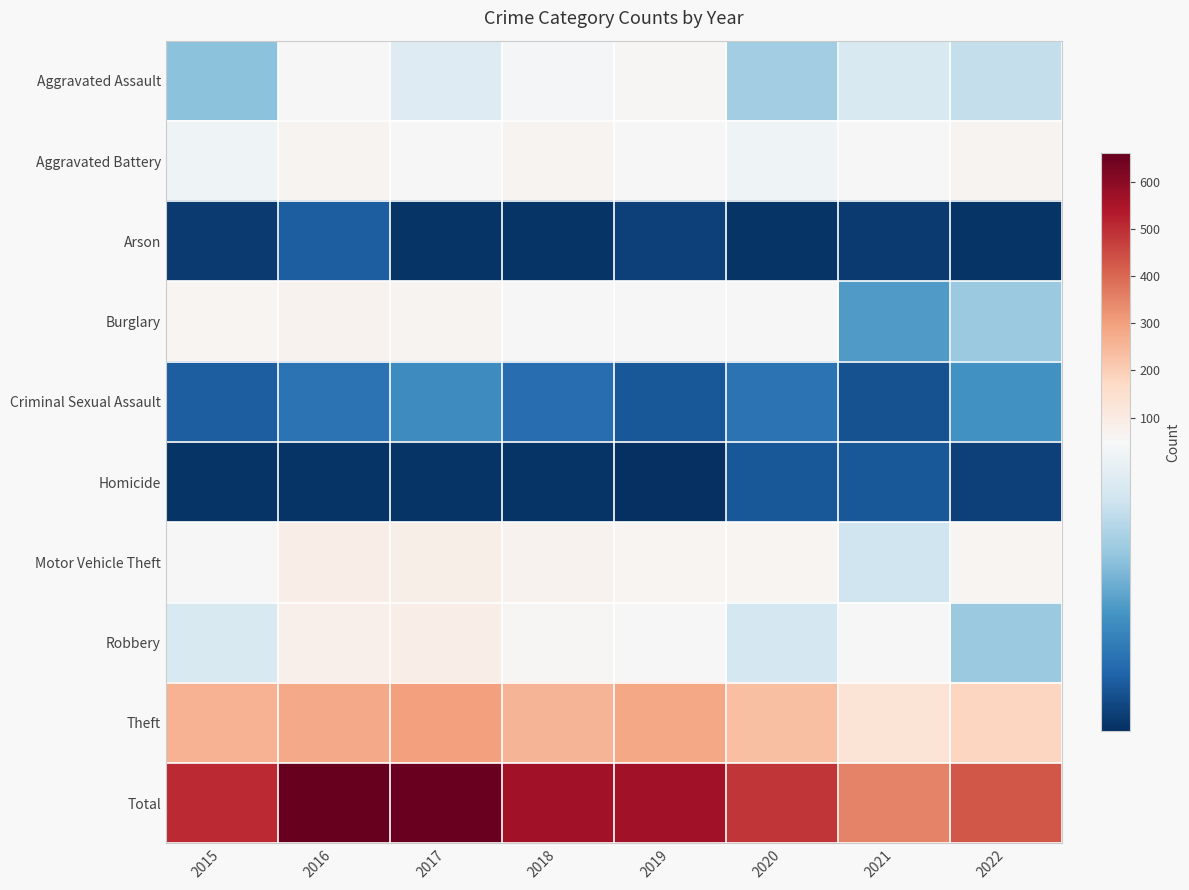

Which series has the widest spread of values?

Total